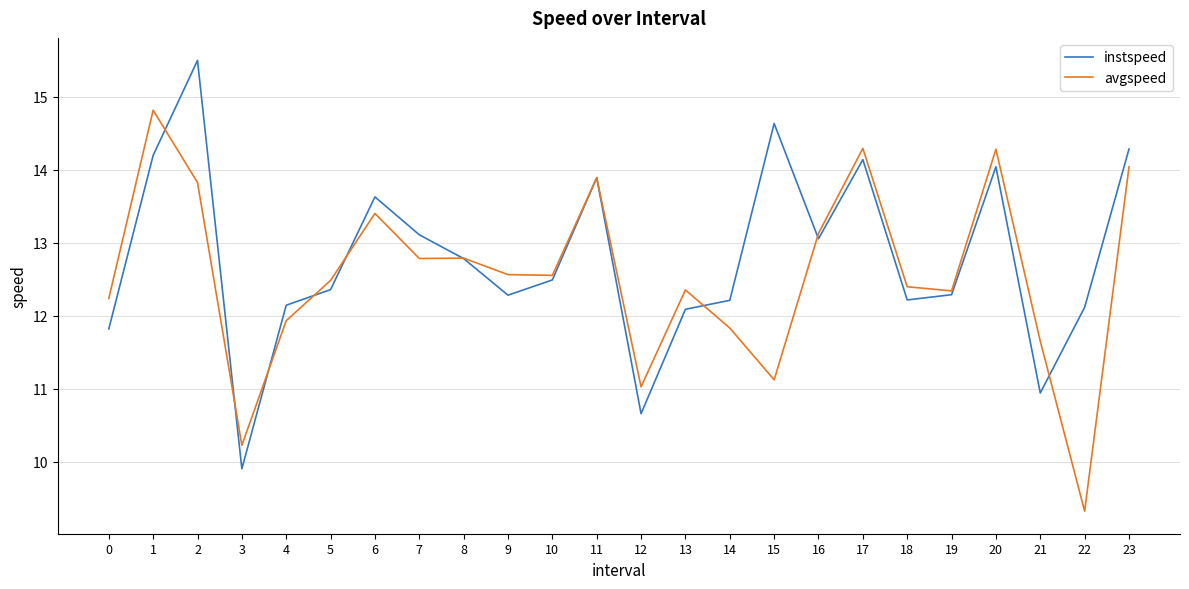

Is this an area chart (filled region under the line)?

No